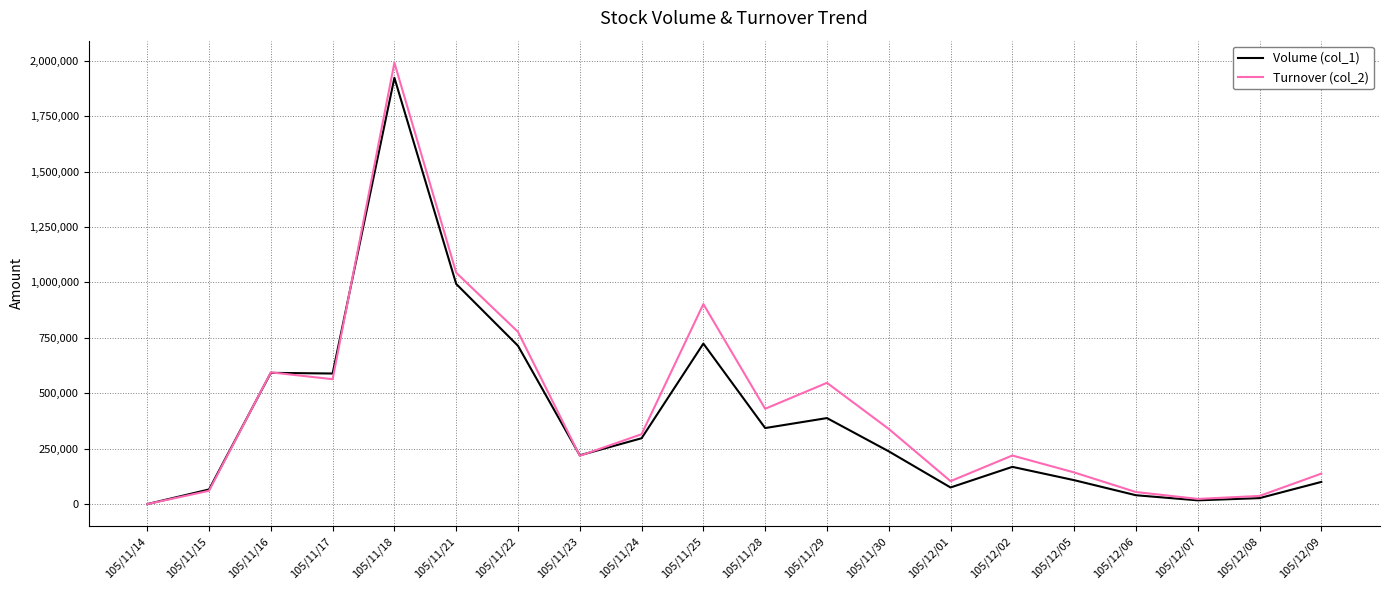

Which series has the largest total across all categories?

Turnover (col_2)